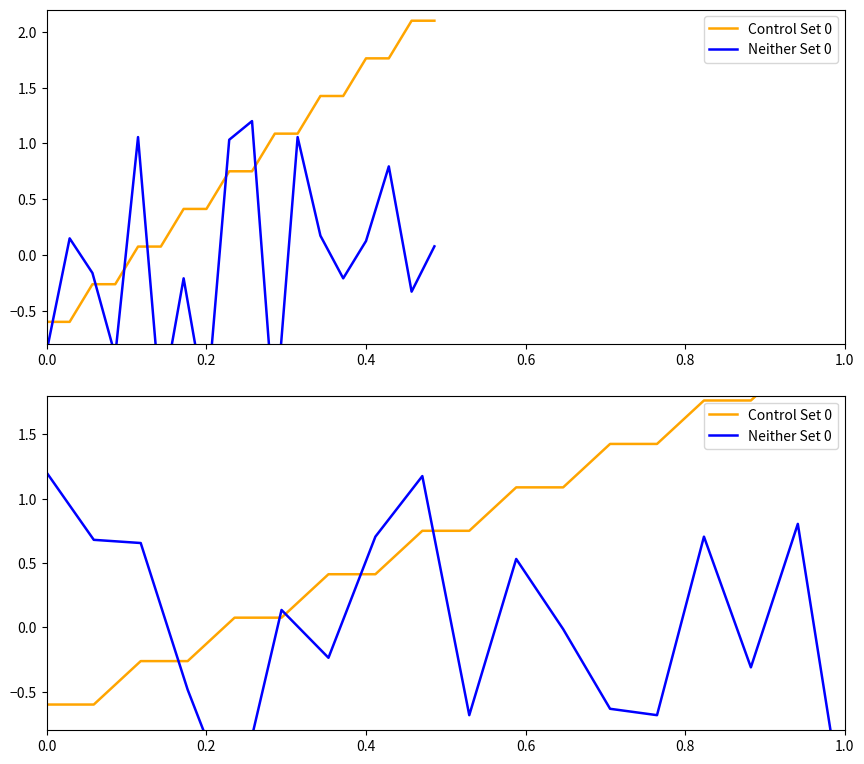

What are all the series names shown in the legend?

Control Set 0, Neither Set 0